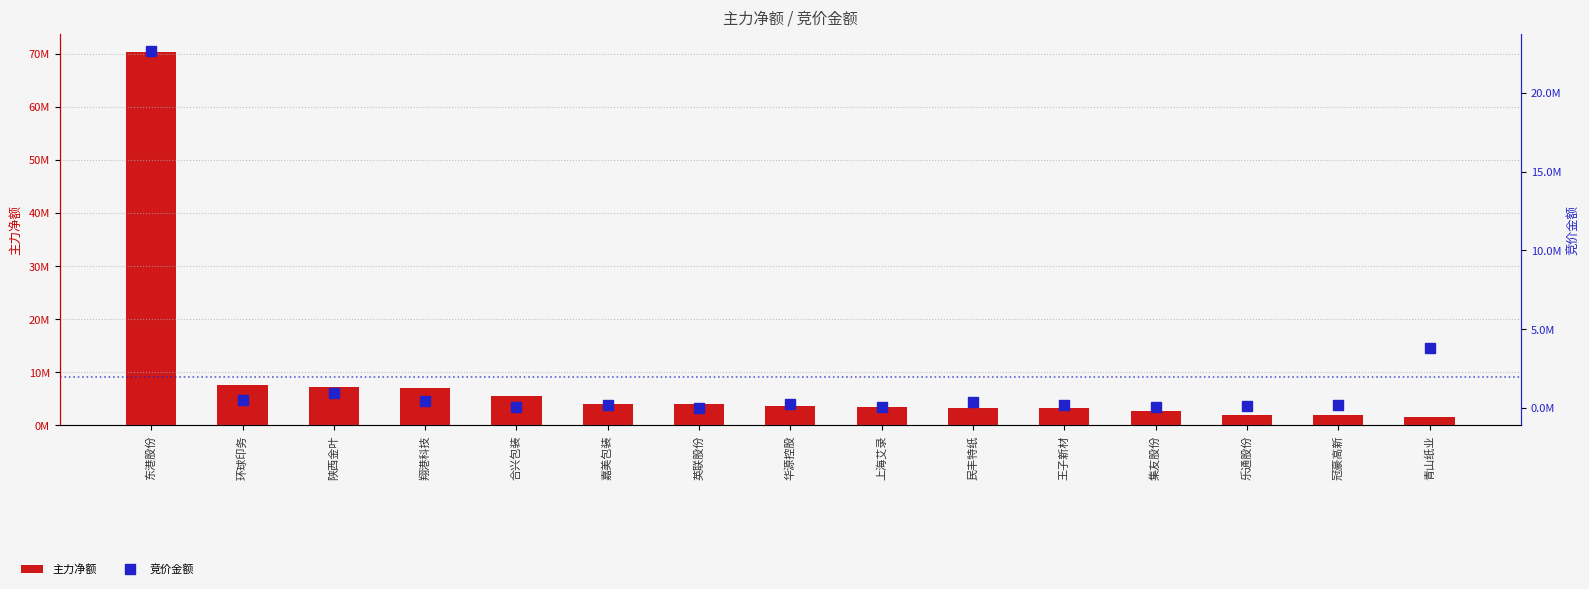

At which label is 主力净额 closest to 35941244?

环球印务